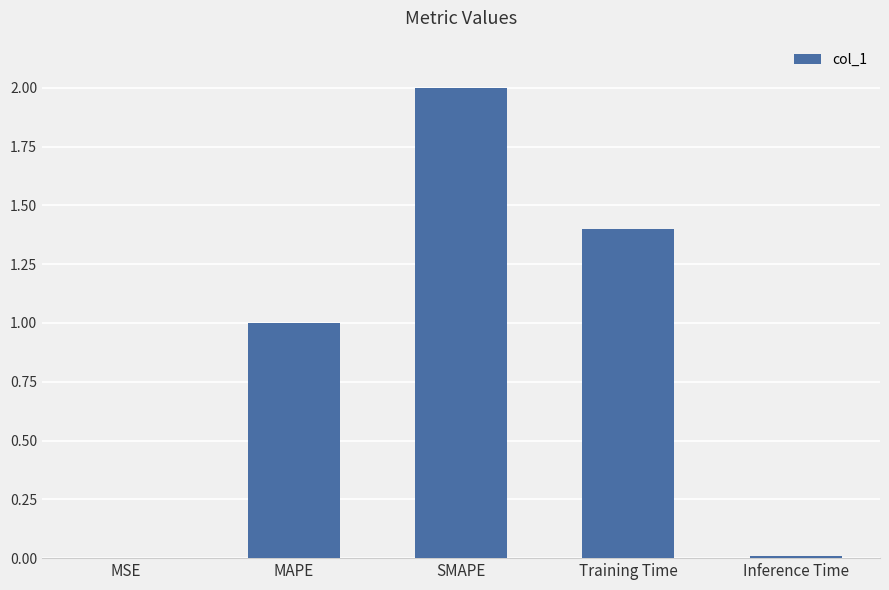

Which has a higher value, SMAPE or Training Time?

SMAPE